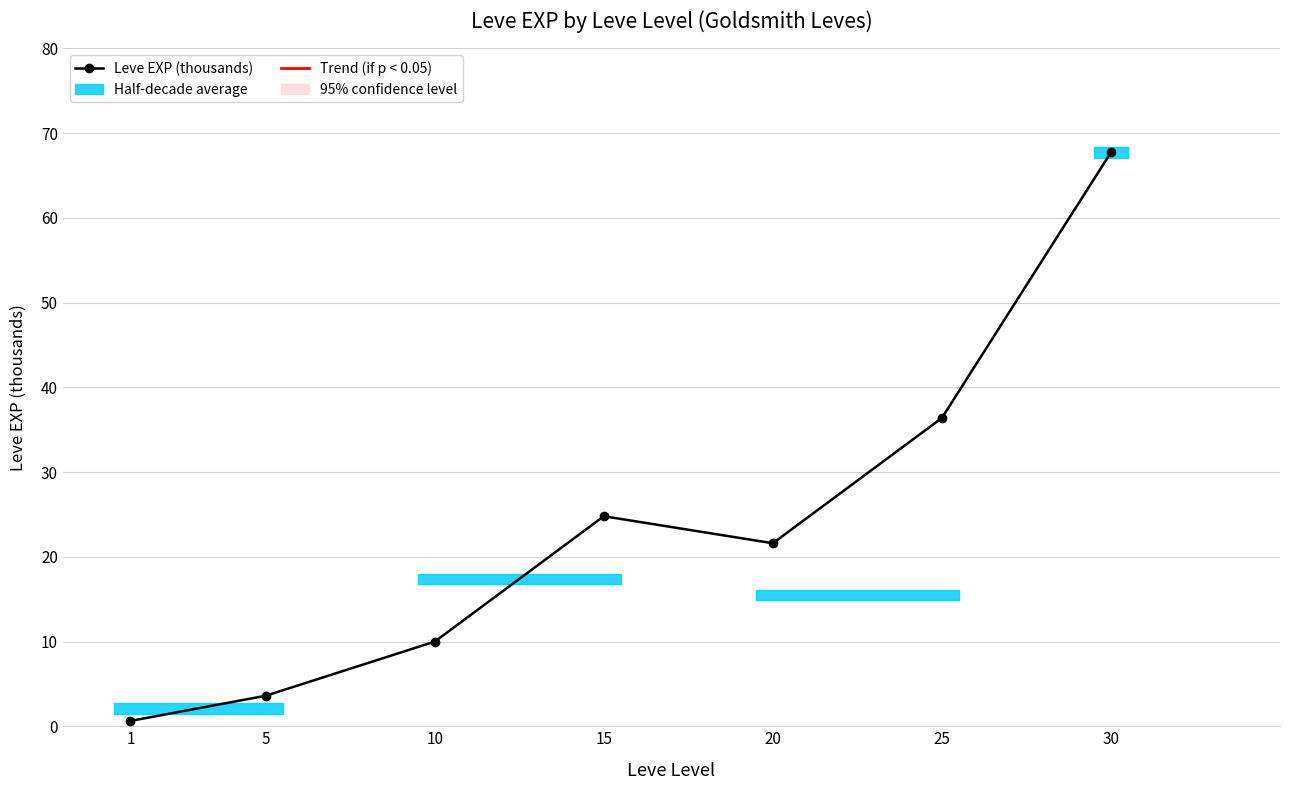

At which category does the data reach its first local valley?

20